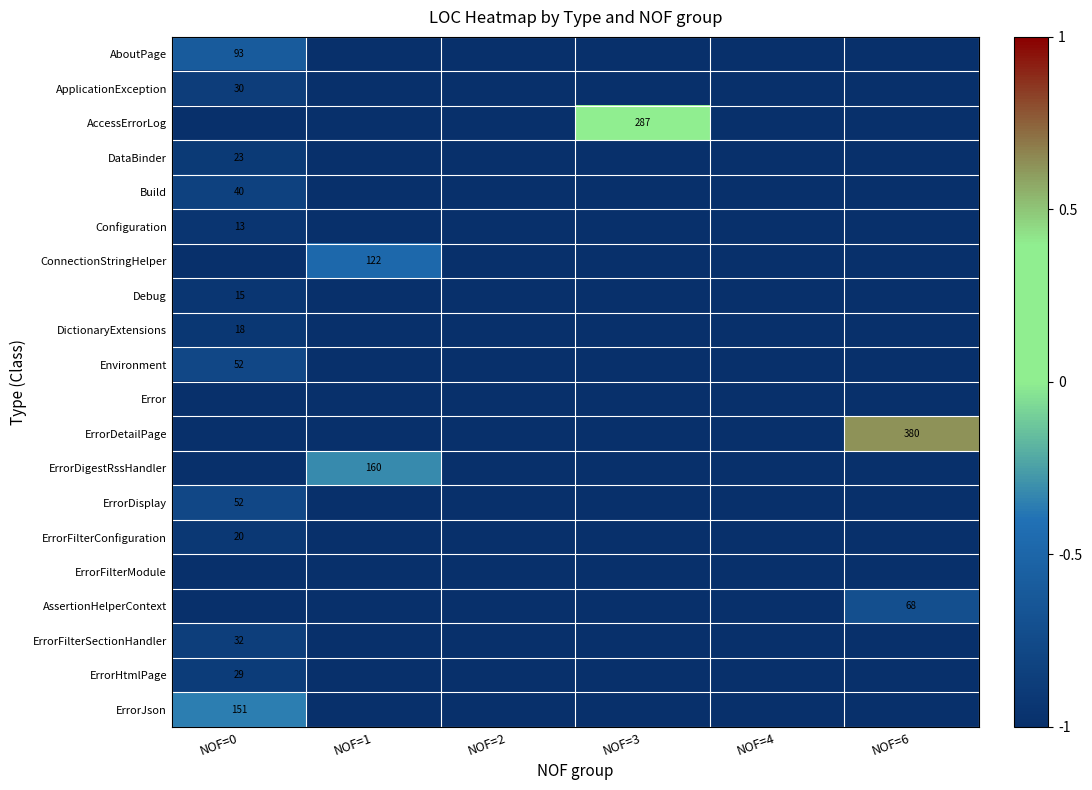

The Build series shows 59 at NOF=0. True or false?

False